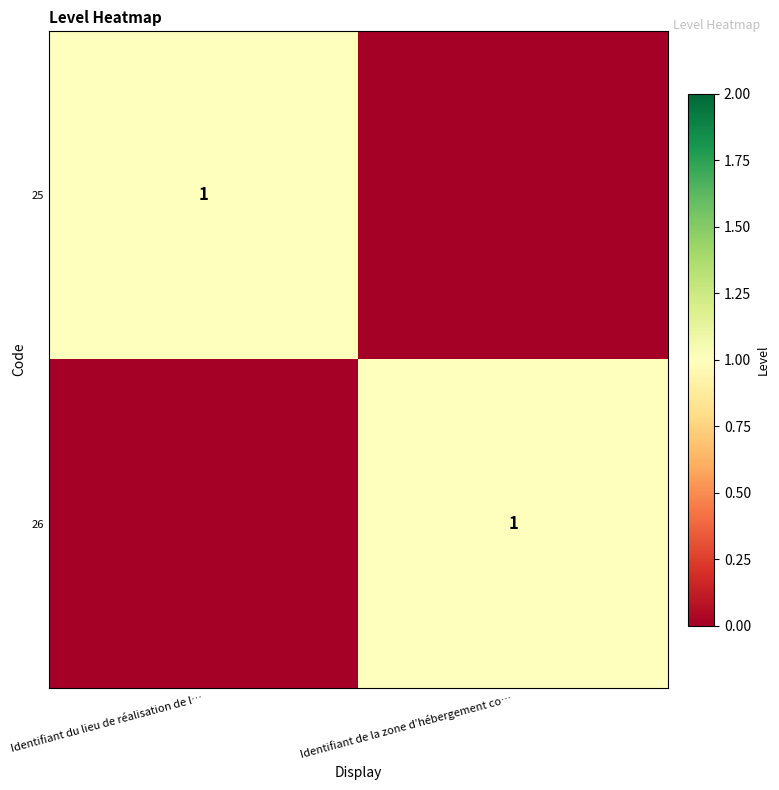

True or false: 26 has a value of 1 at Identifiant de la zone d’hébergement co….

True